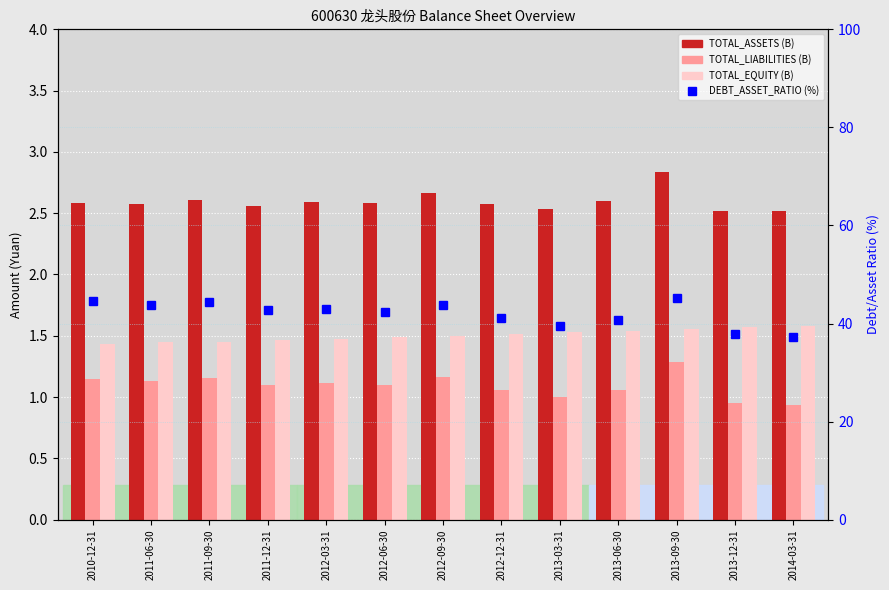

Reading right to left, extract all data points from this chart.

TOTAL_ASSETS (B): 2.5	2.5	2.8	2.6	2.5	2.6	2.7	2.6	2.6	2.6	2.6	2.6	2.6
TOTAL_LIABILITIES (B): 0.9	1.0	1.3	1.1	1.0	1.1	1.2	1.1	1.1	1.1	1.2	1.1	1.2
TOTAL_EQUITY (B): 1.6	1.6	1.6	1.5	1.5	1.5	1.5	1.5	1.5	1.5	1.4	1.5	1.4
DEBT_ASSET_RATIO (%): 37.2	37.8	45.3	40.8	39.6	41.0	43.7	42.4	43.0	42.8	44.3	43.7	44.6